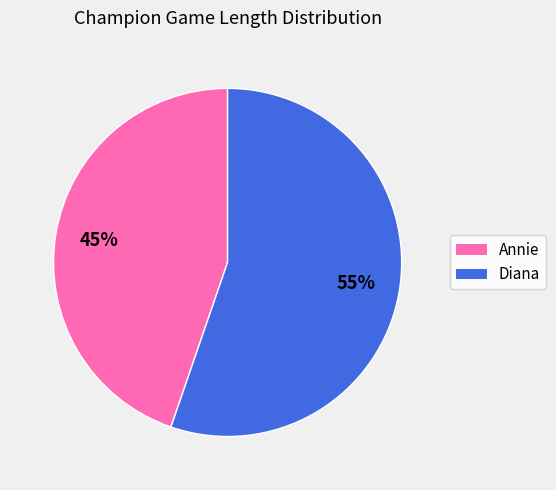

Combined, do Diana and Annie account for over 50%?

Yes